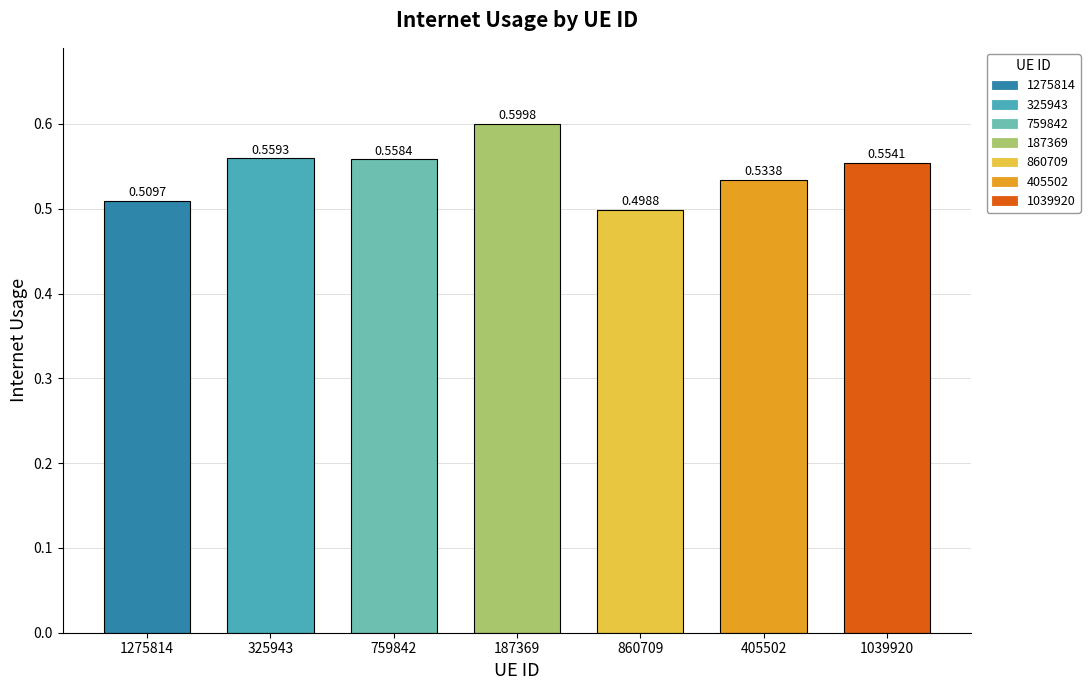

Between 1039920 and 1275814, which is larger?

1039920